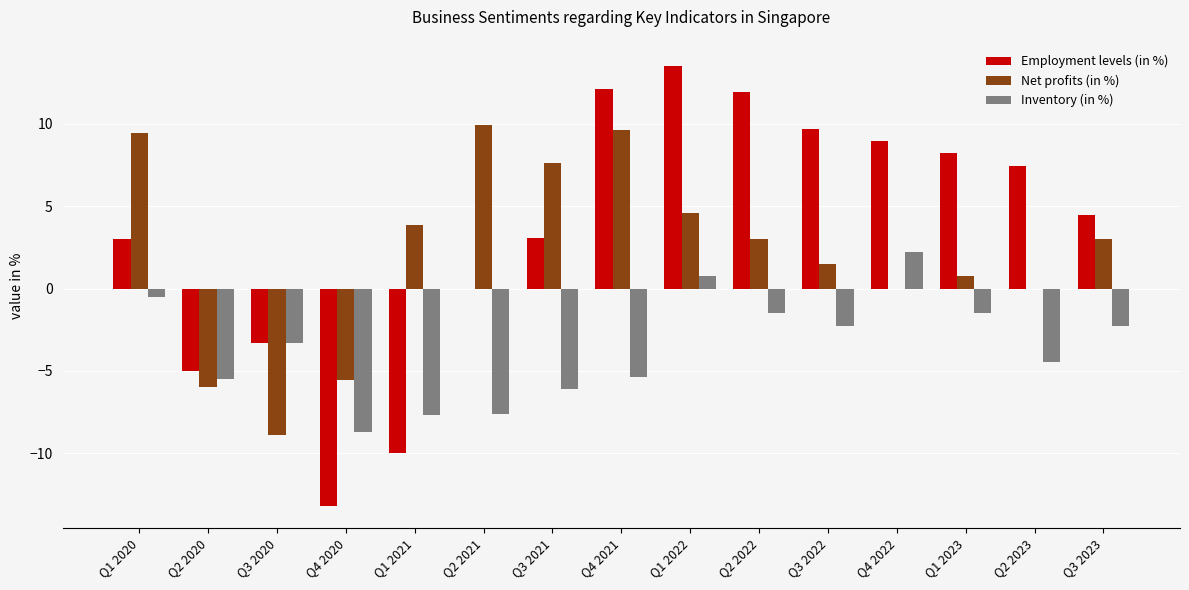

What is the sum of all Employment levels (in %) values?

51.0